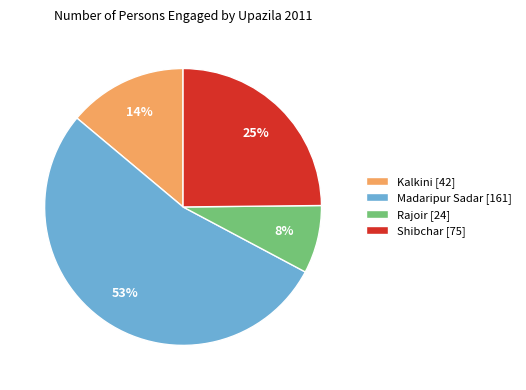

Rank the categories by value from lowest to highest.

Rajoir, Kalkini, Shibchar, Madaripur Sadar